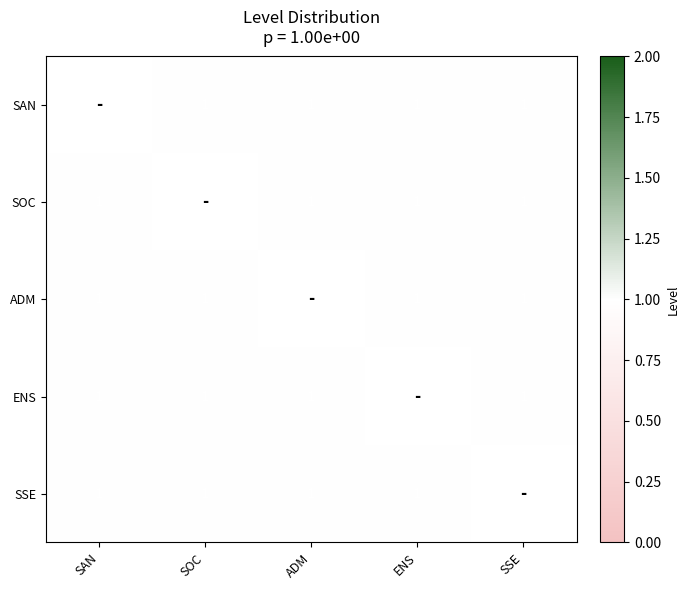

List the series in order of their peak value, highest first.

SAN, SOC, ADM, ENS, SSE